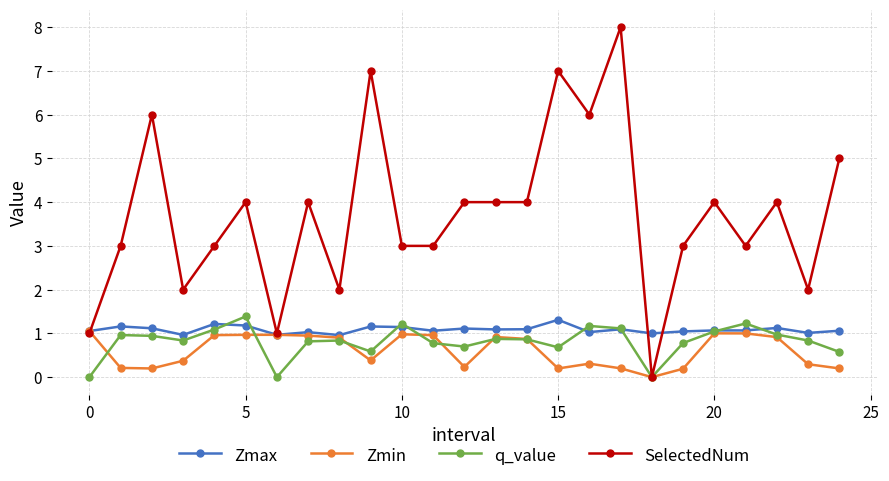

What is the average value of the Zmax series?

1.1